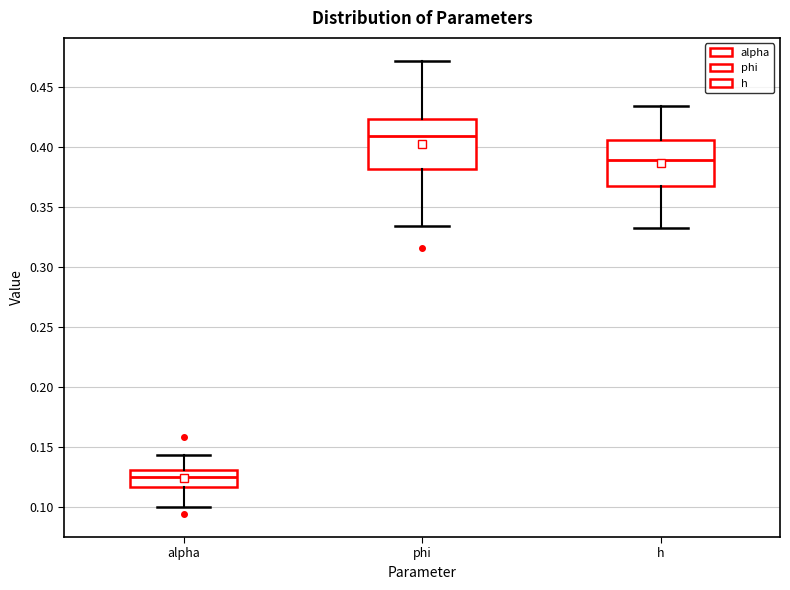

Reading left to right, transcribe this box plot: for each box, give where its median line is, the range the box spans, and where its two whiskers end, as read against the y-axis. The values are not printed on the chart, so give them approximately, as read against the axis.

alpha: median 0.125, box 0.115 to 0.130, whiskers 0.100 to 0.145
phi: median 0.410, box 0.380 to 0.425, whiskers 0.335 to 0.470
h: median 0.390, box 0.370 to 0.405, whiskers 0.330 to 0.435